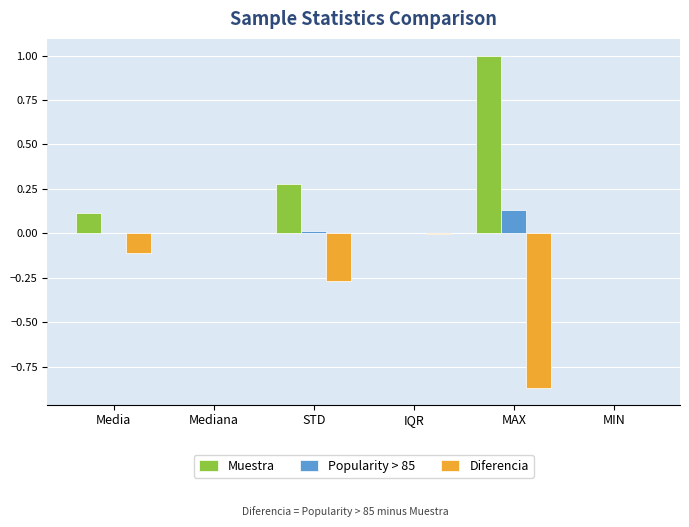

Which series has the widest spread of values?

Muestra